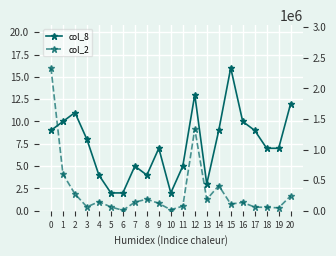

Is the value of col_2 at 5 greater than the value of col_8 at 7?

Yes